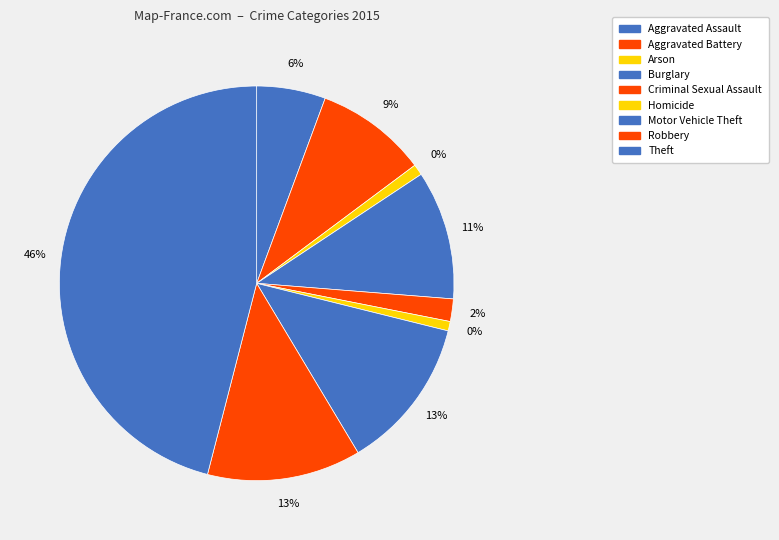

Does Motor Vehicle Theft represent more than half of the total?

No